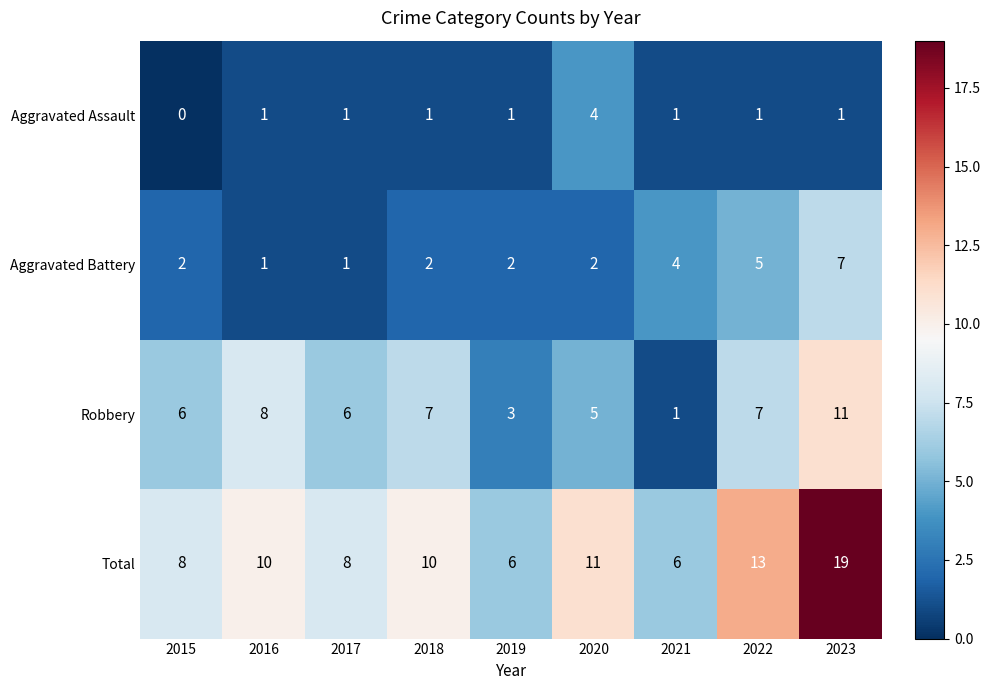

How many categories are shown in the chart?

9